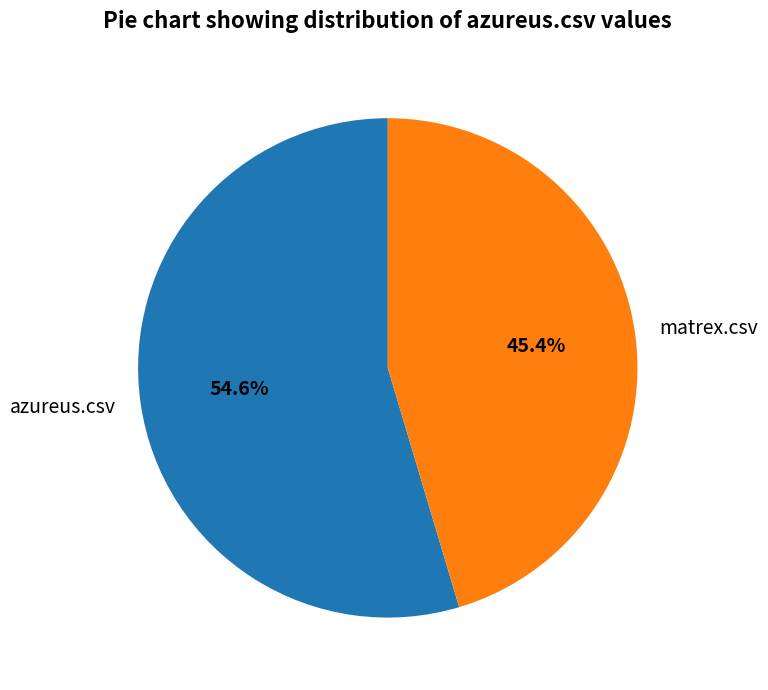

Which category has the biggest portion of the pie?

azureus.csv